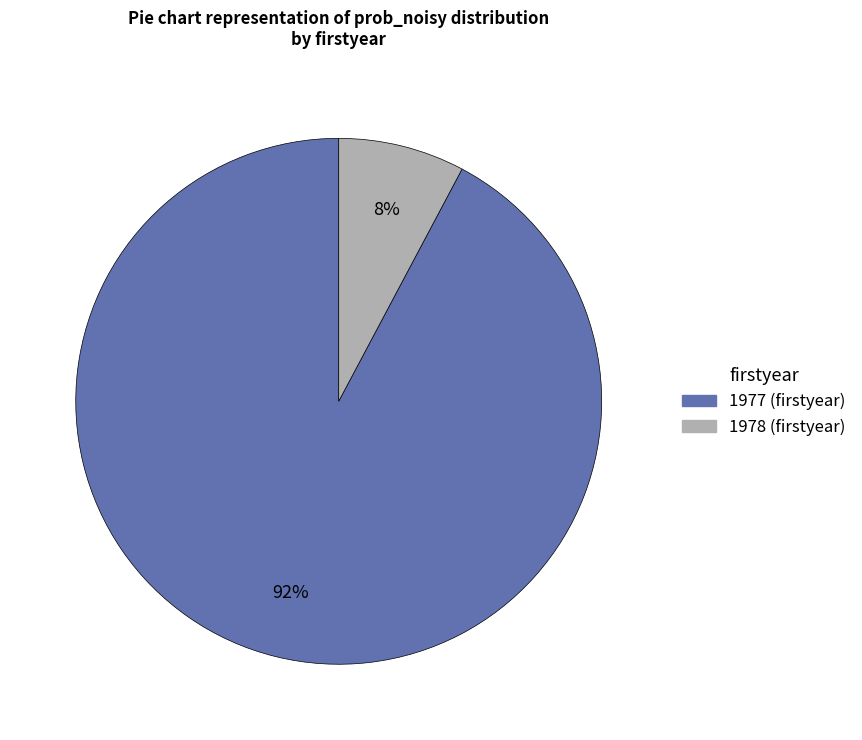

To the nearest percent, what is the difference between the largest and smallest slice percentages?

84%